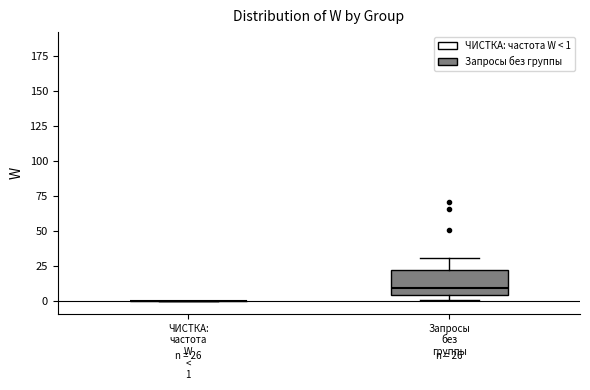

Which box is the tallest, from its lower edge to its upper edge?

Запросы без группы